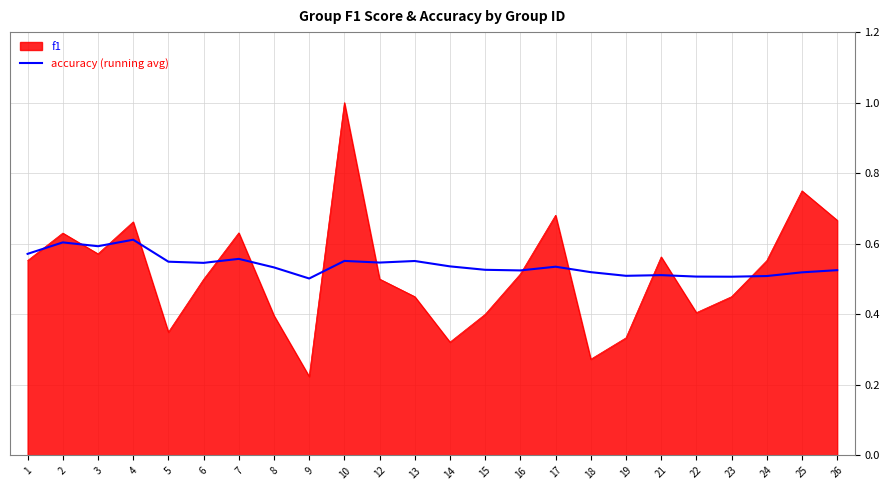

Which series has the largest range (max minus min)?

f1